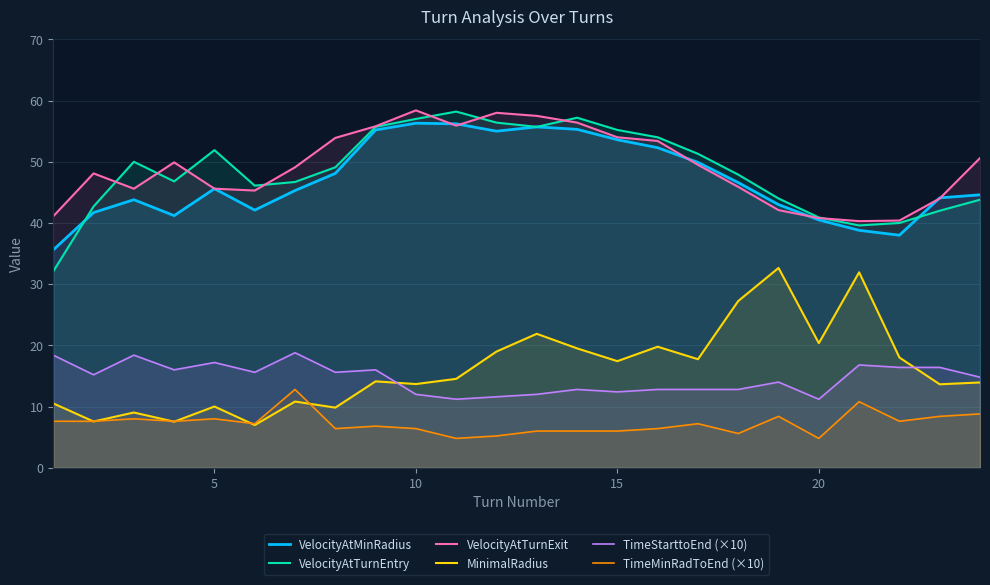

Does the chart display data point markers on the line(s)?

No